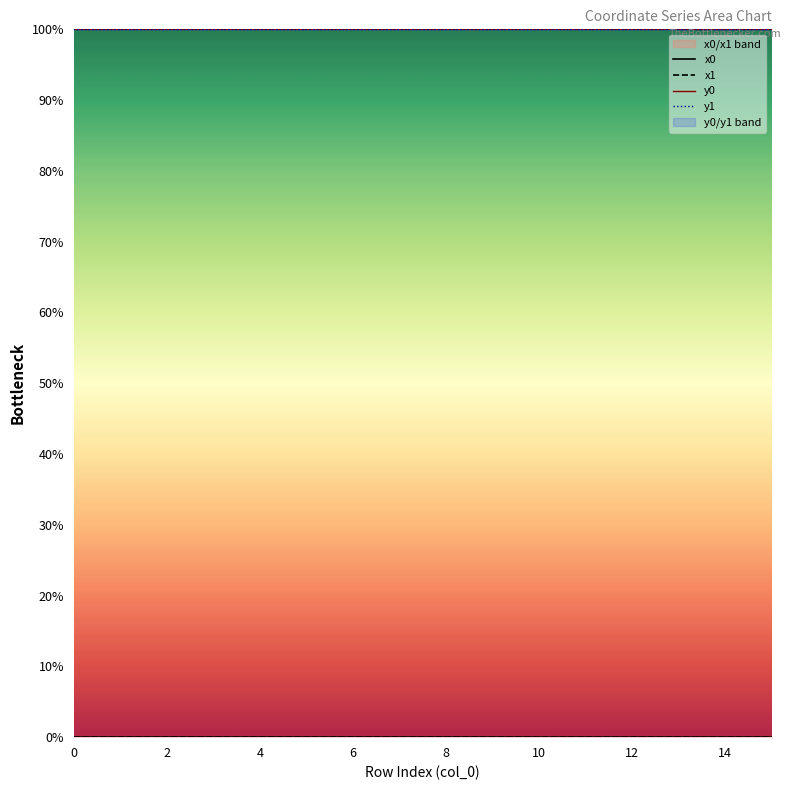

Is the value of y0 at 9 greater than the value of x1 at 10?

Yes